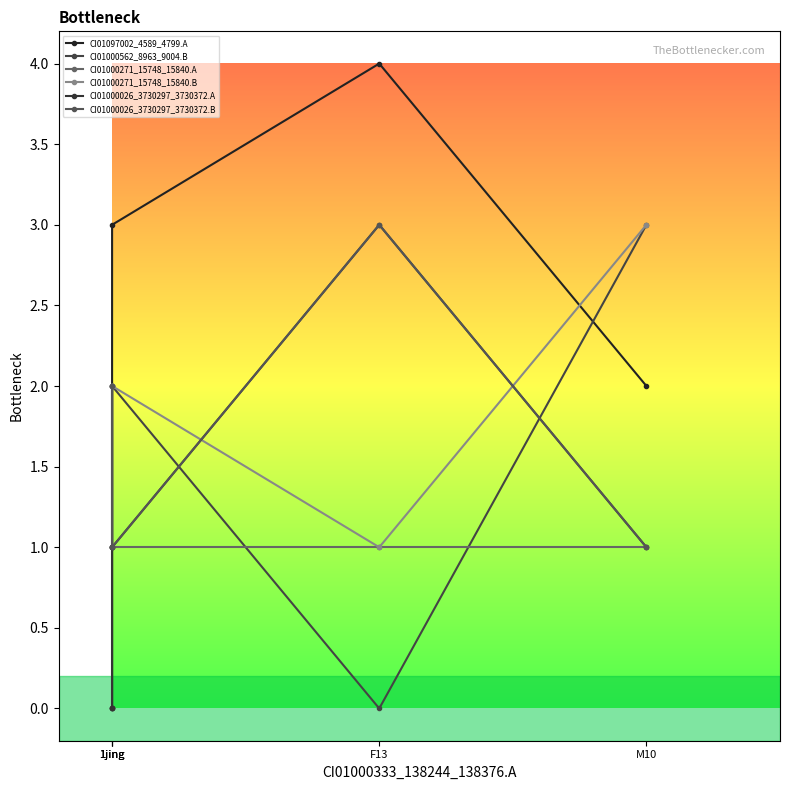

Rank the series by their maximum value, from lowest to highest.

CI01000271_15748_15840.A, CI01000562_8963_9004.B, CI01000271_15748_15840.B, CI01000026_3730297_3730372.A, CI01000026_3730297_3730372.B, CI01097002_4589_4799.A